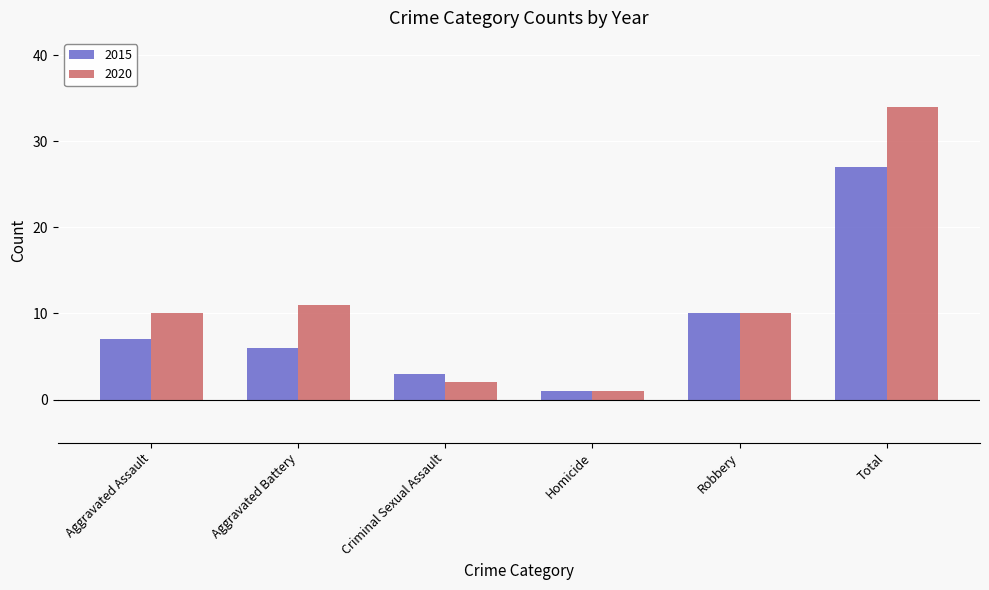

What is the difference between the maximum and minimum values in the 2015 series?

26